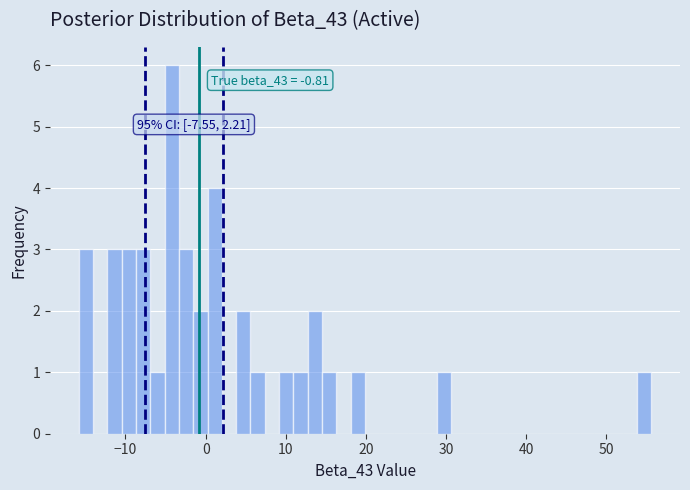

Read against the x-axis, roughly where is the centre of the tallest bar?

-4